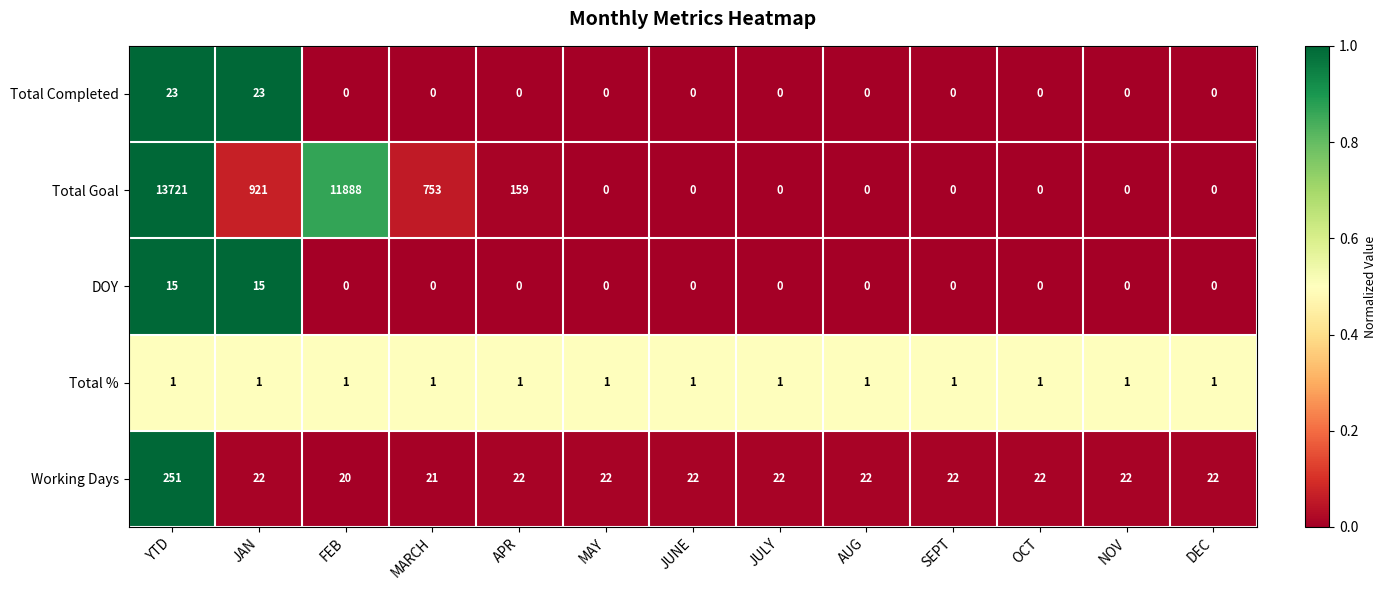

Rank the series by their maximum value, from highest to lowest.

Total Goal, Working Days, Total Completed, DOY, Total %